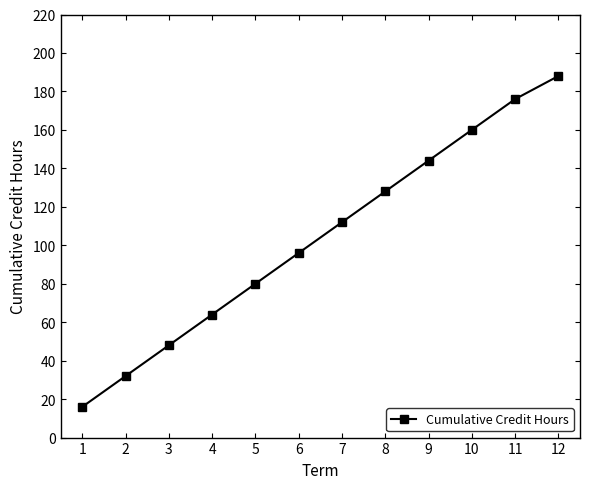

What is the sum of the values at 4 and 12?

252